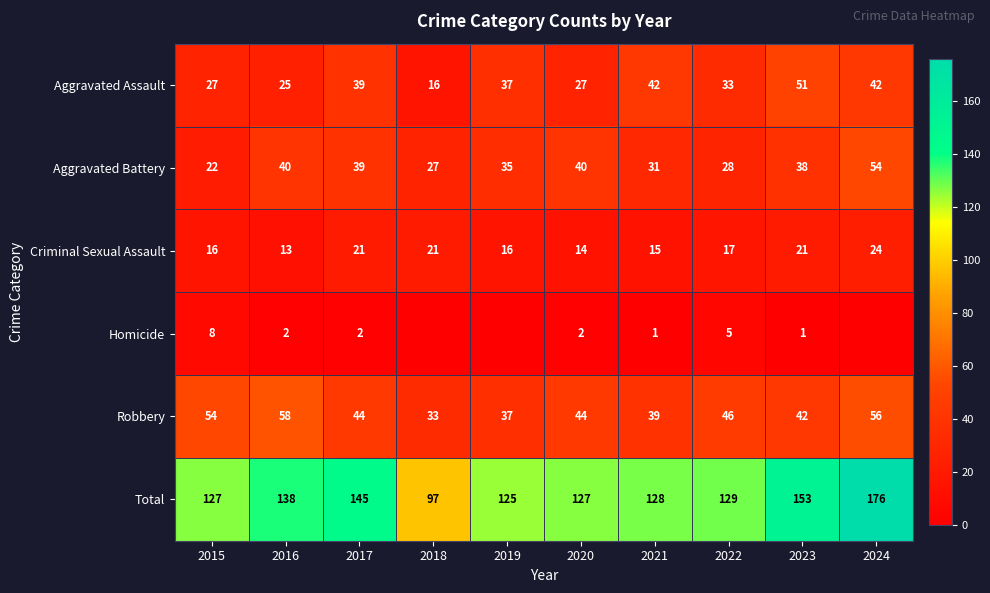

Between 2016 and 2023, which series saw the biggest shift?

Aggravated Assault